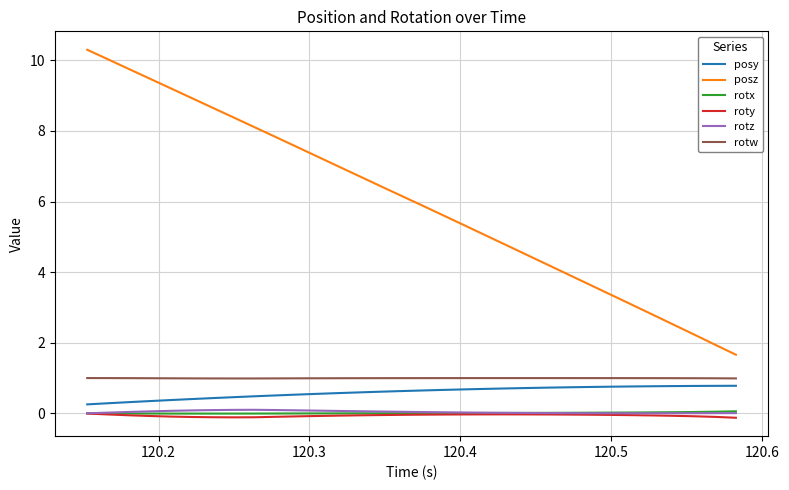

Is this an area chart (filled region under the line)?

No